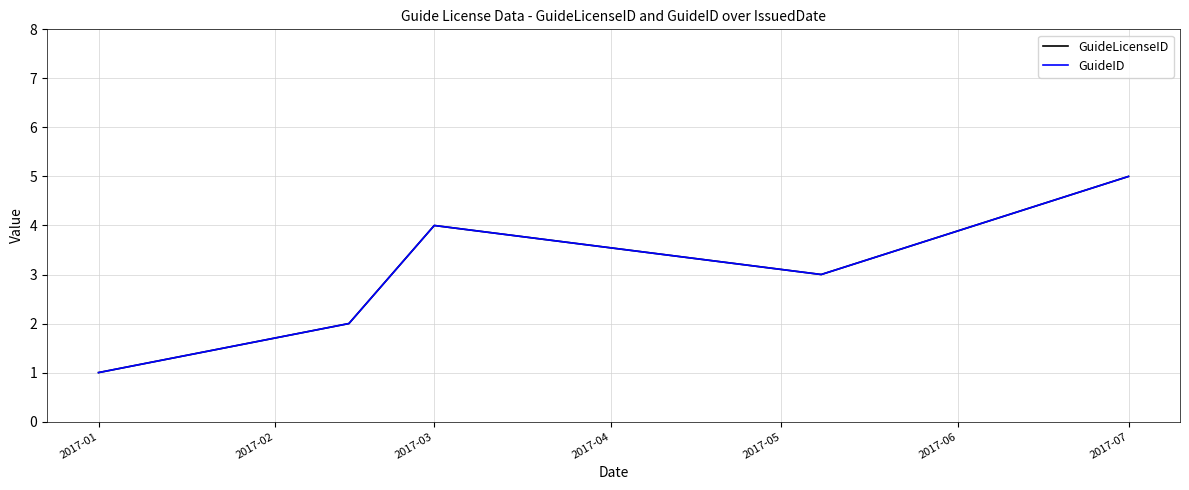

In GuideLicenseID, how many points are higher than both neighbors (excluding endpoints)?

1